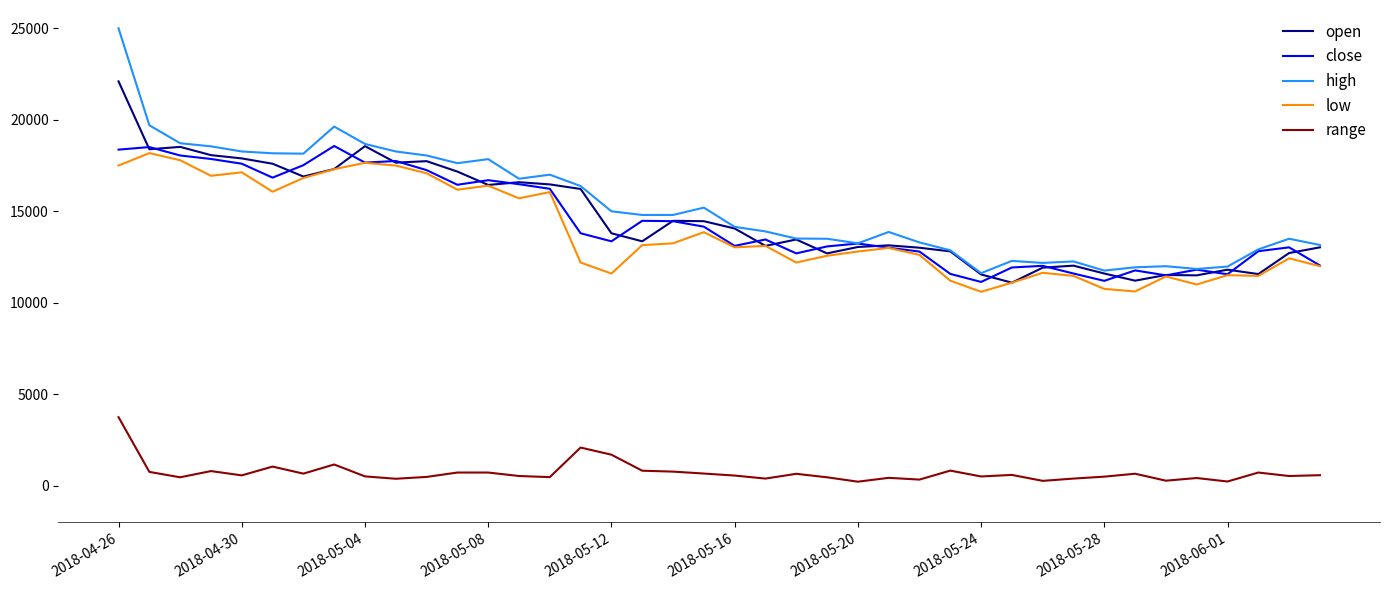

What is the difference between the second highest and minimum values in the high series?

8080